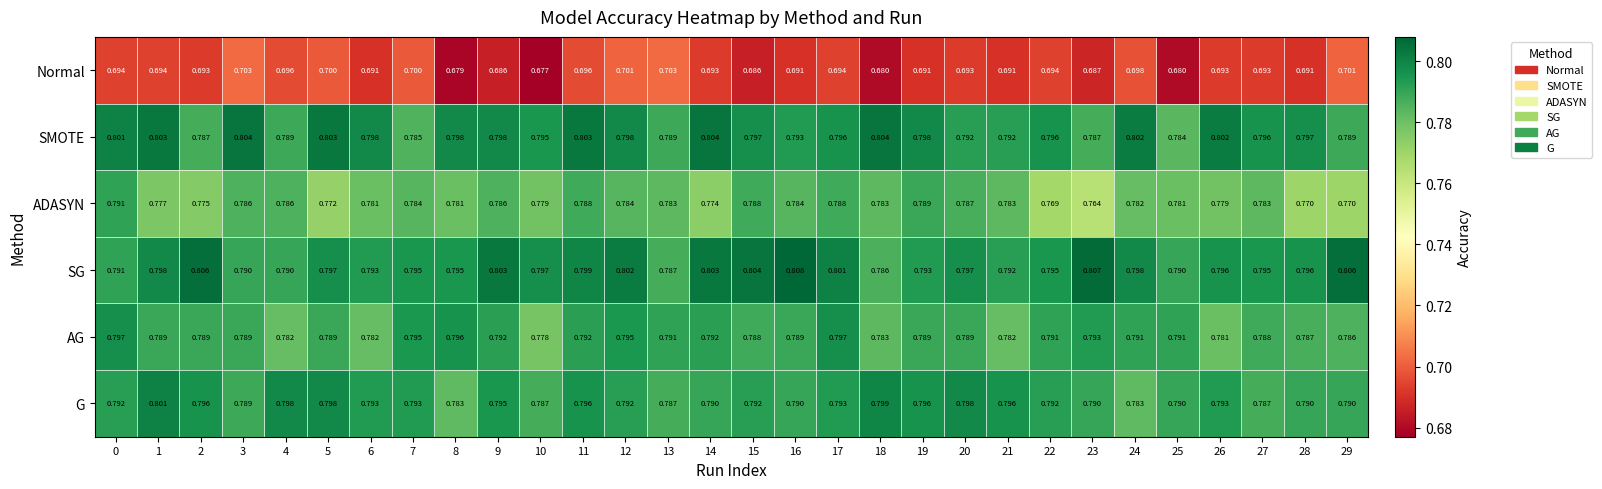

At which category does the chart reach its peak across all series?

16